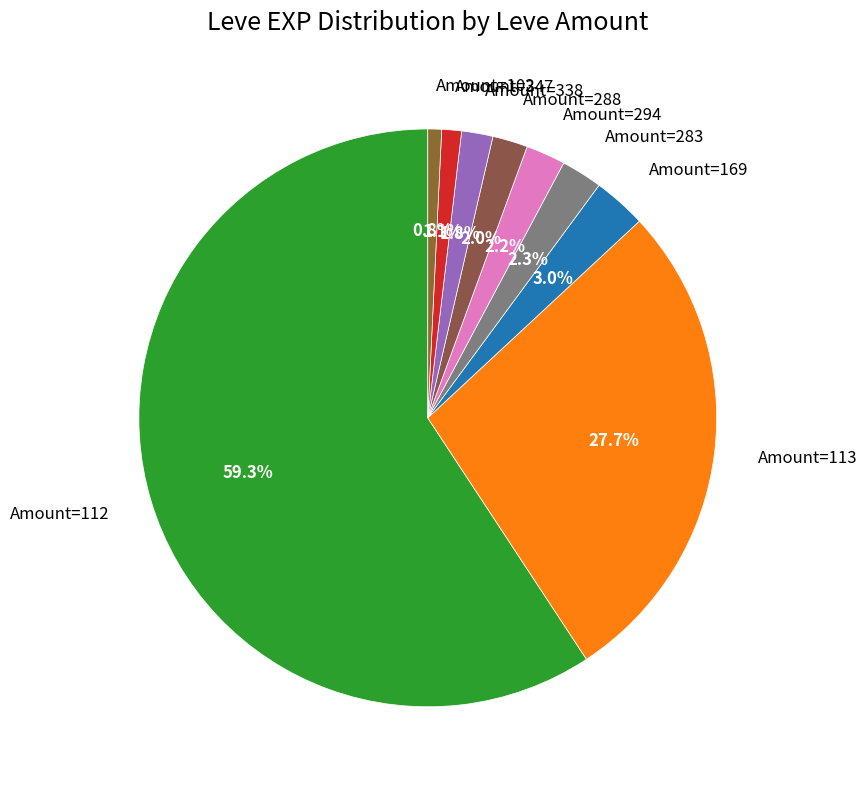

Combined, what portion of the pie is Amount=169 and Amount=113?

30.6%